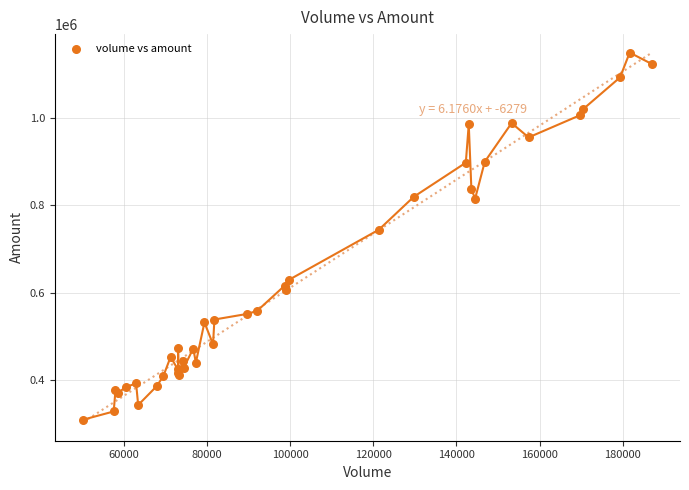

What Y value in the scatter plot is closest to 729163?

743816.8